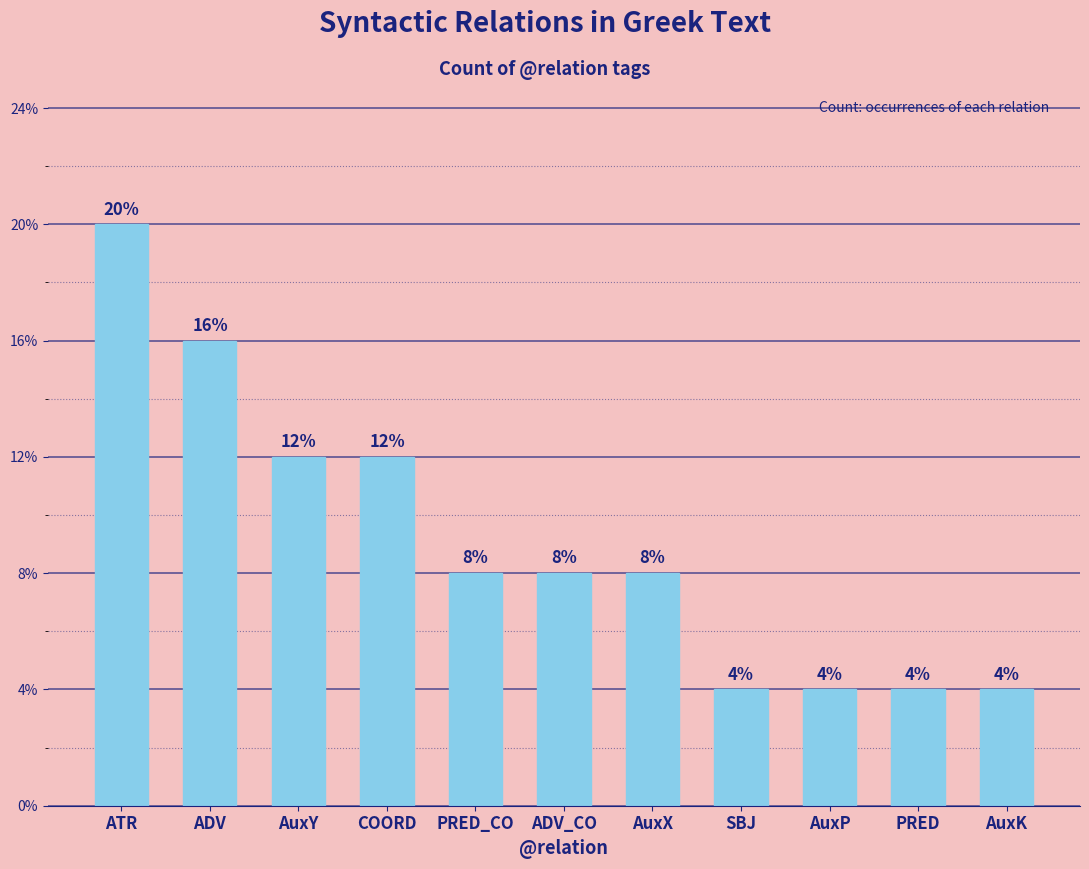

Does the chart contain any negative values?

No